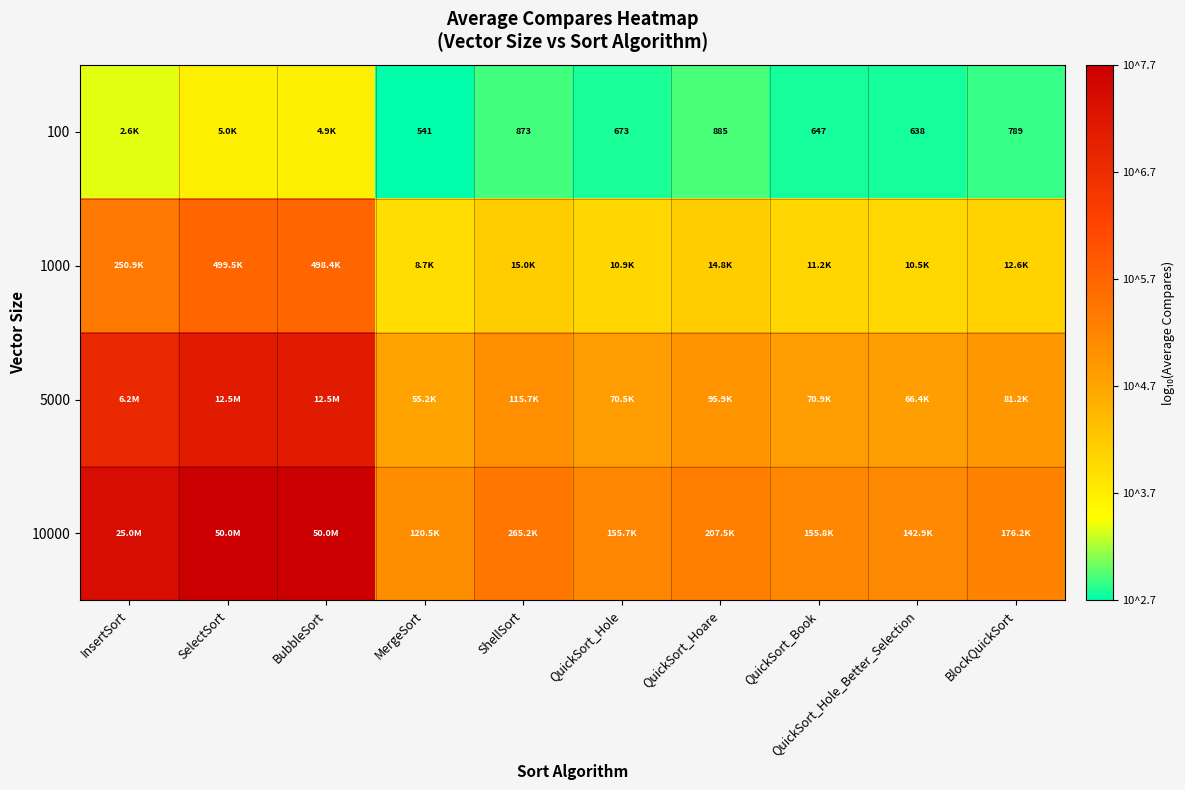

Rank the series at BlockQuickSort from lowest to highest value.

100, 1000, 5000, 10000